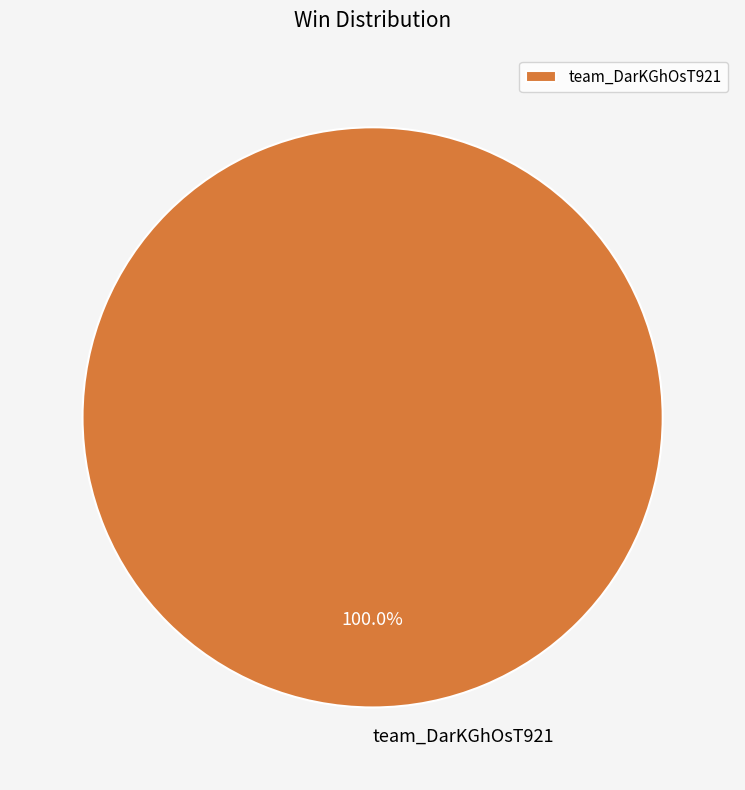

Is there any slice that represents more than half of the pie?

Yes